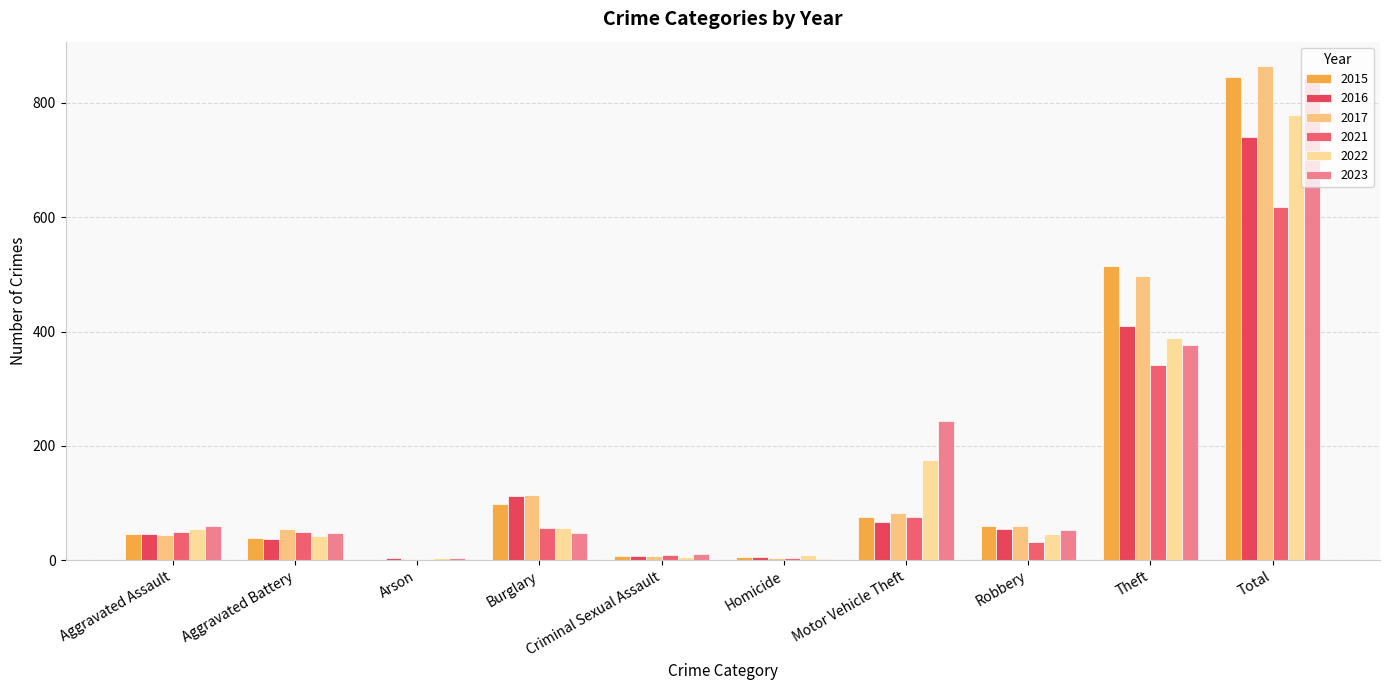

List the series in order of their peak value, lowest first.

2021, 2016, 2022, 2023, 2015, 2017